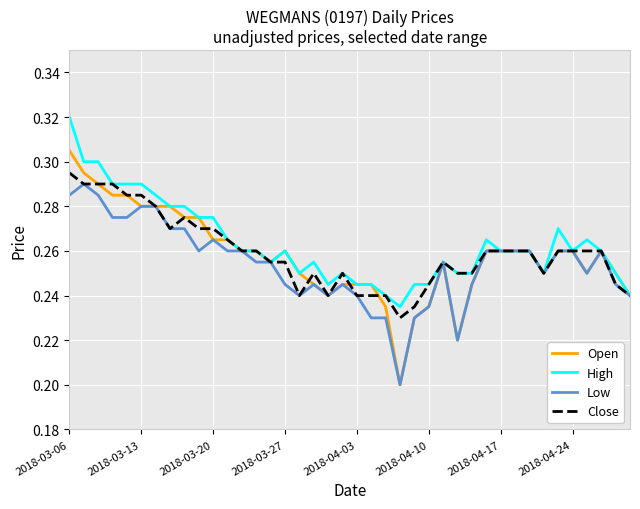

What are all the series names shown in the legend?

Open, High, Low, Close